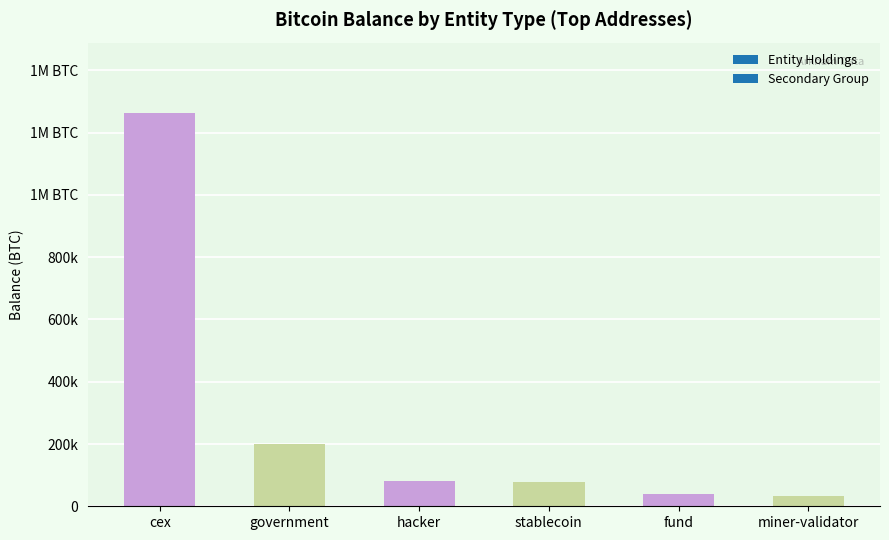

What is the change in value from cex to hacker?

-1182050.8